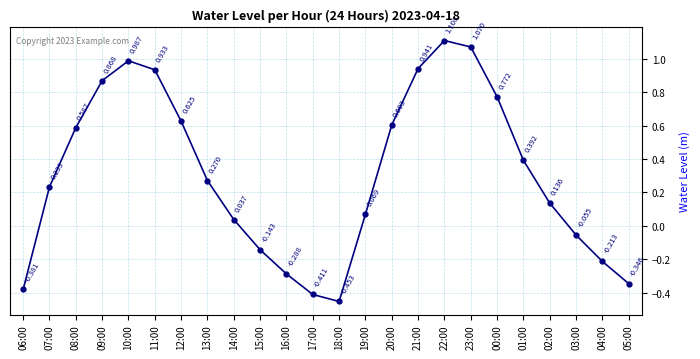

True or false: there are more than 0 points higher than both neighbors.

True